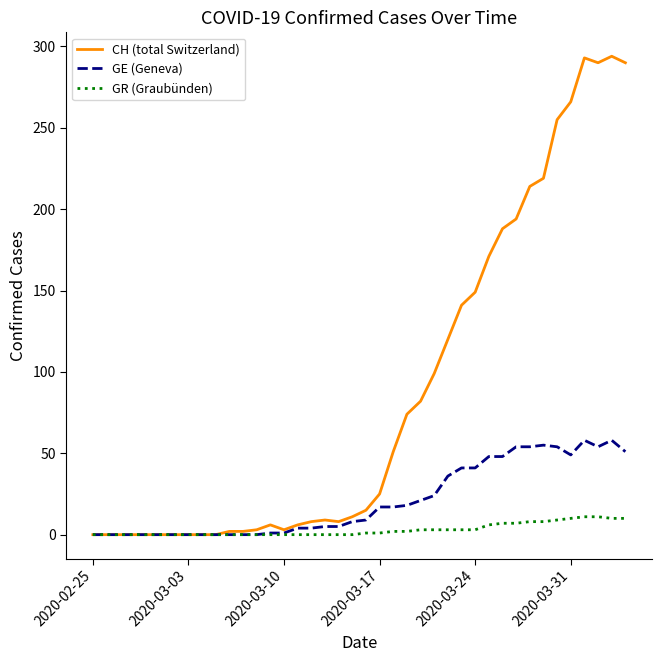

Which series has the largest total across all categories?

CH (total Switzerland)